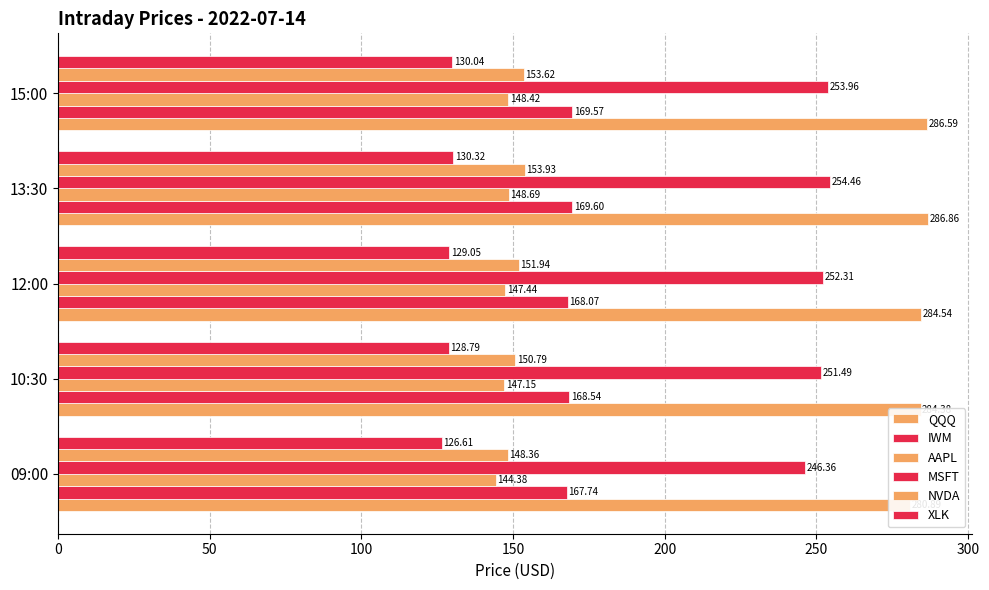

What is the greatest value displayed?

286.9